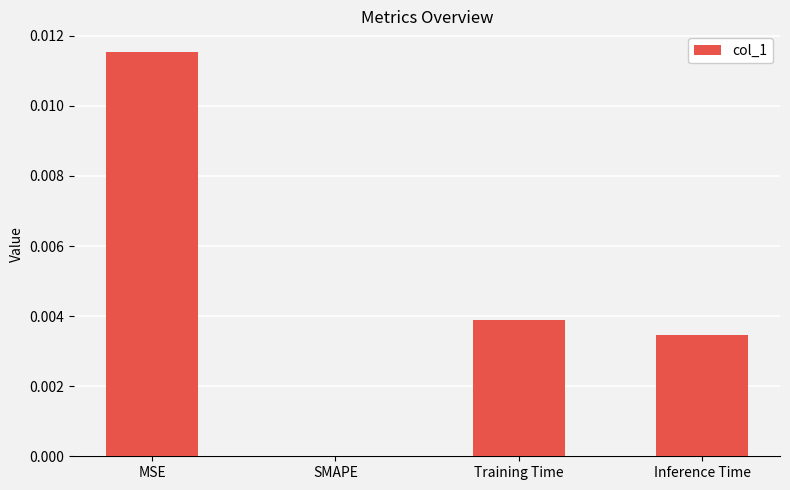

The chart shows a value of 0.0 at MSE. True or false?

True